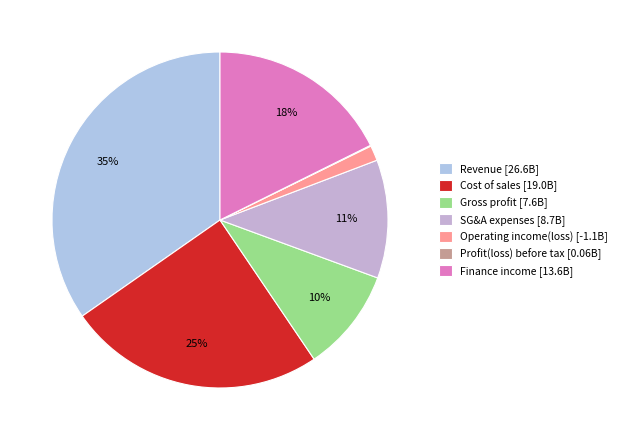

How many slices are in this pie chart?

7